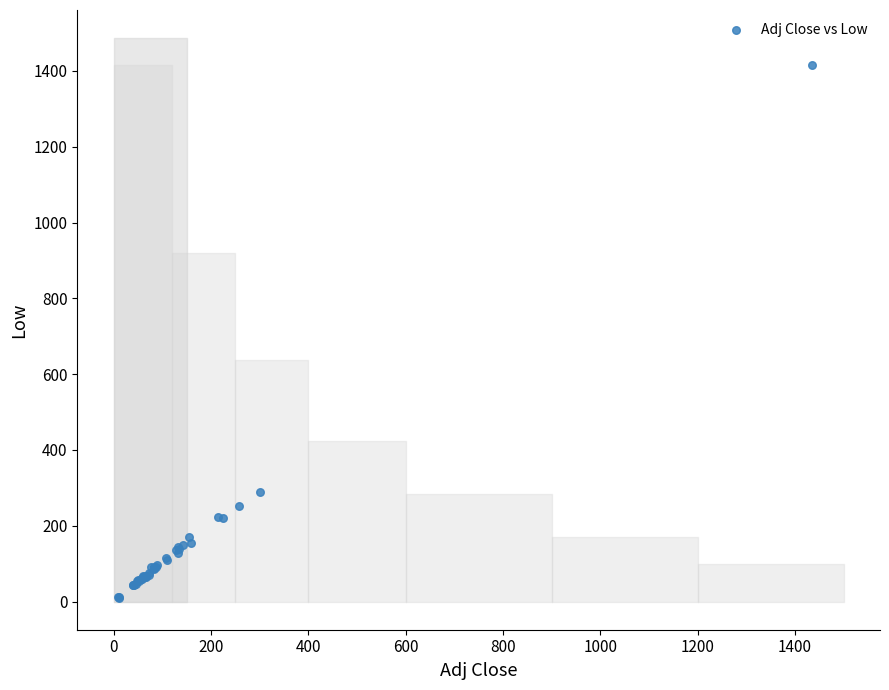

What Y value in the scatter plot is closest to 712?

290.3